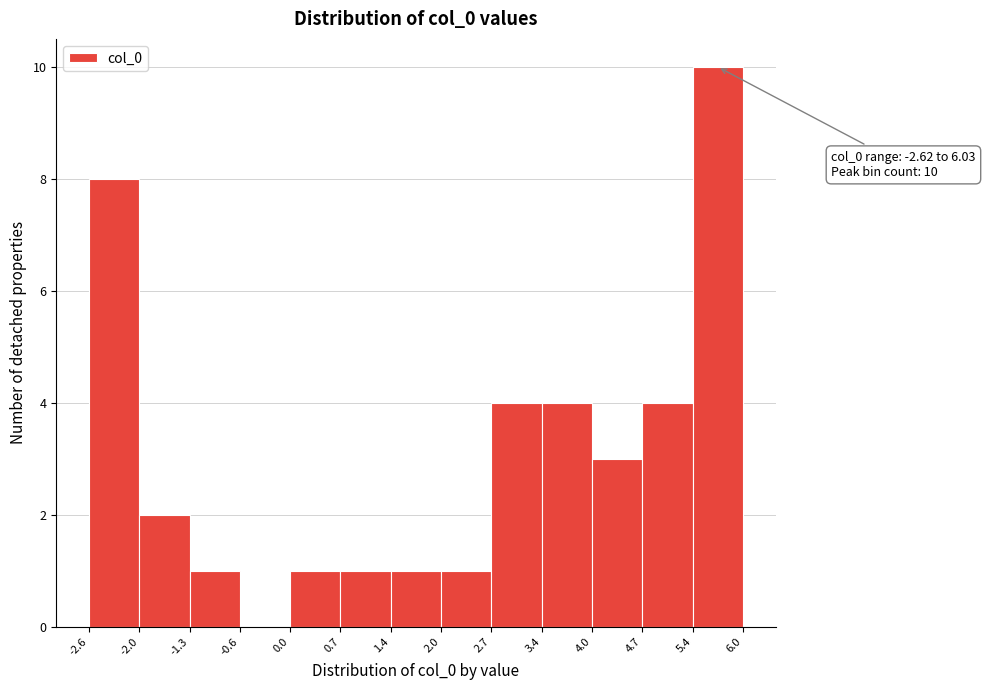

Over which range of the x-axis is the bar tallest?

5.4 to 6.0